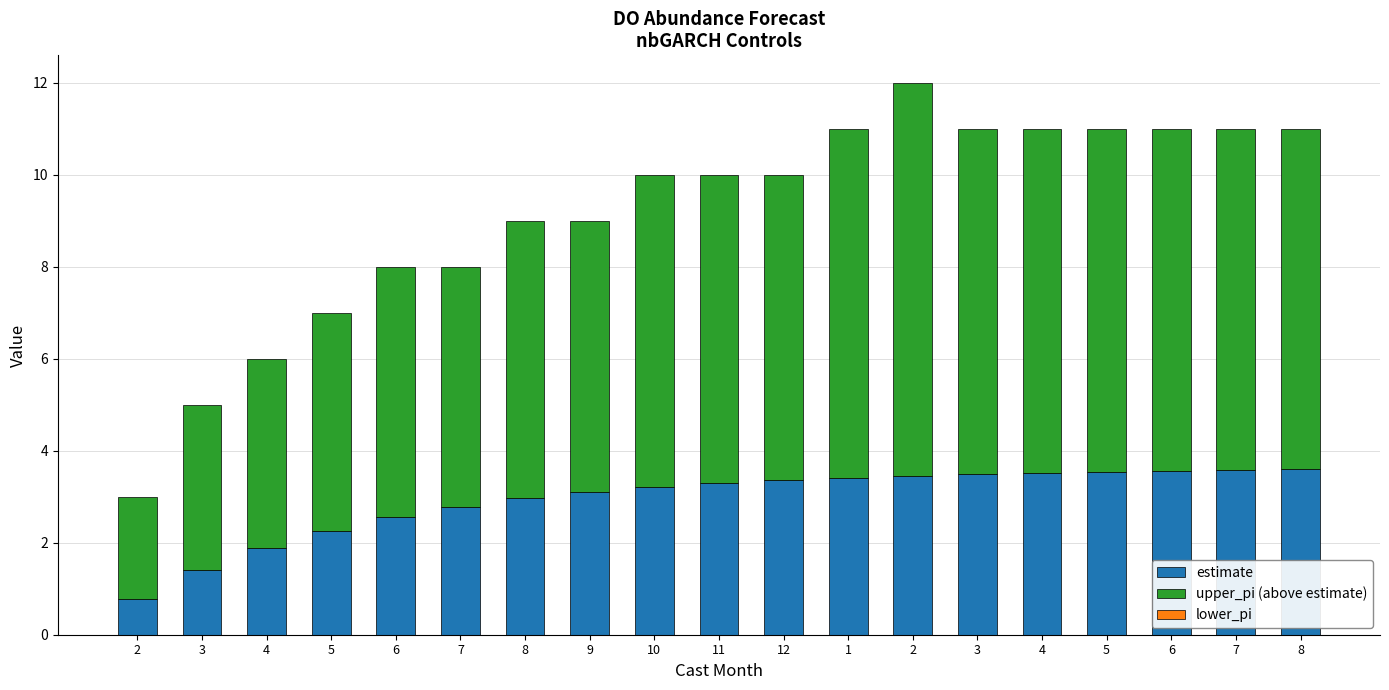

Count the number of data series in this chart.

2